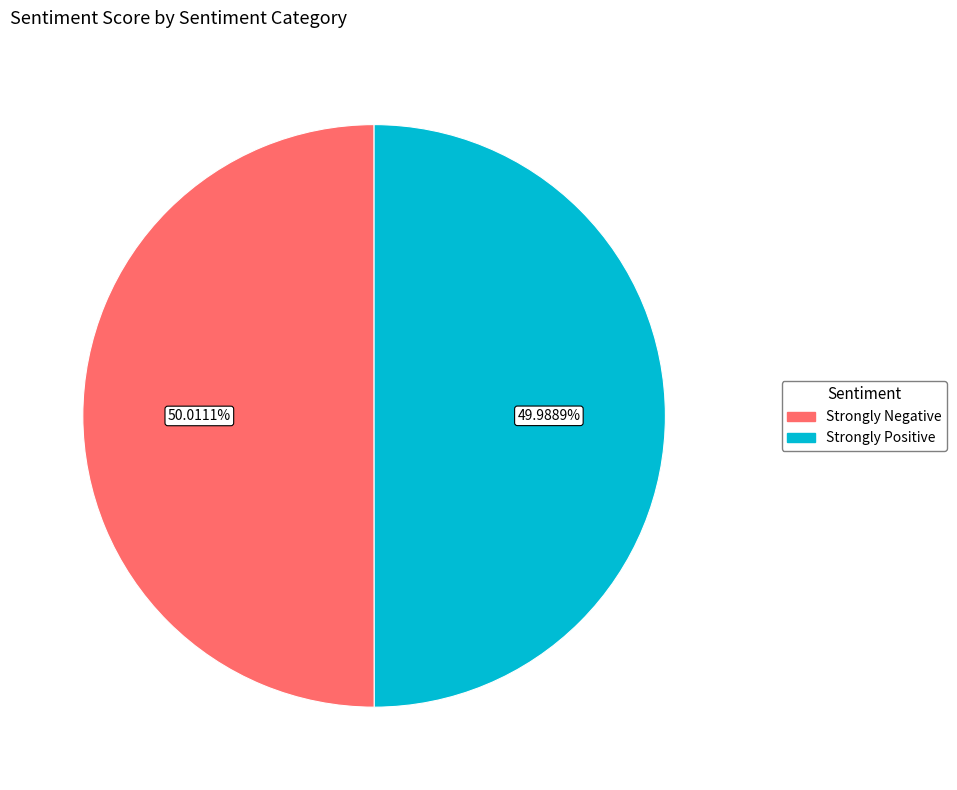

What percentage is the Strongly Positive slice, to the nearest percent?

50%